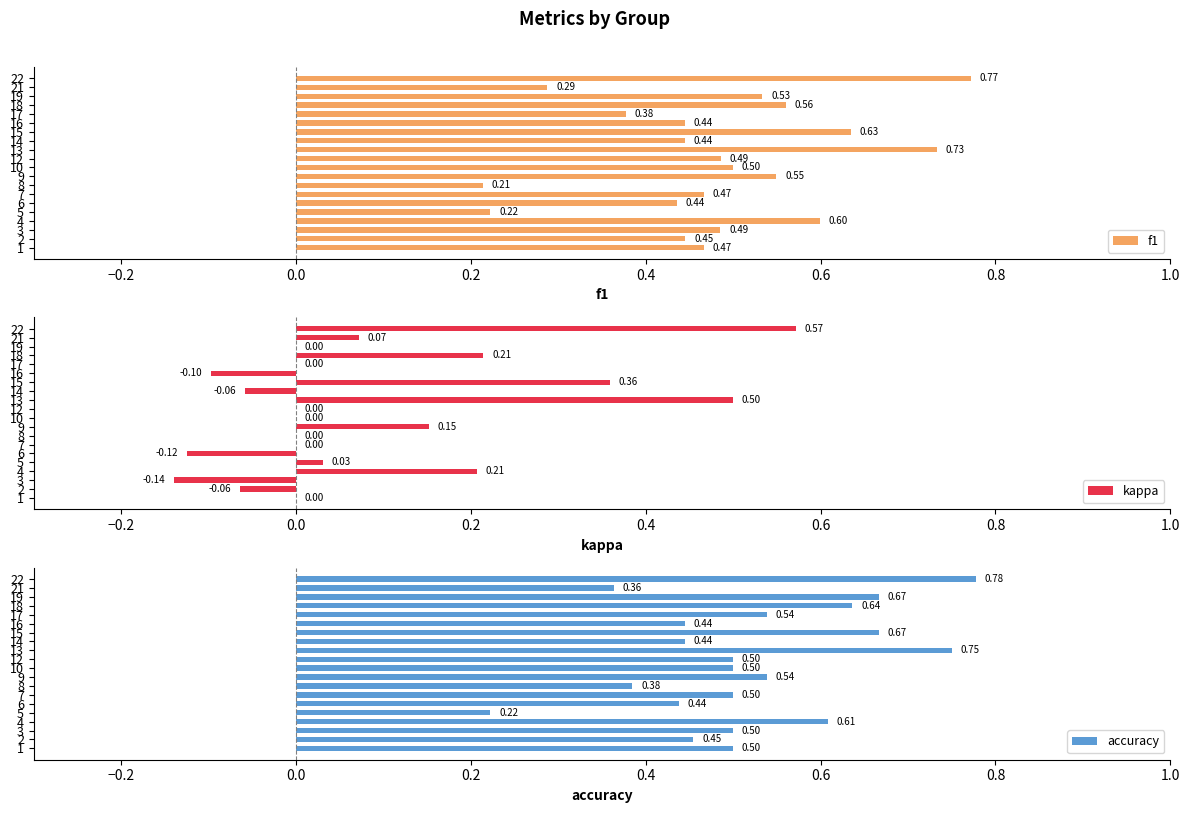

What is the difference between the maximum and minimum values in the accuracy series?

0.6